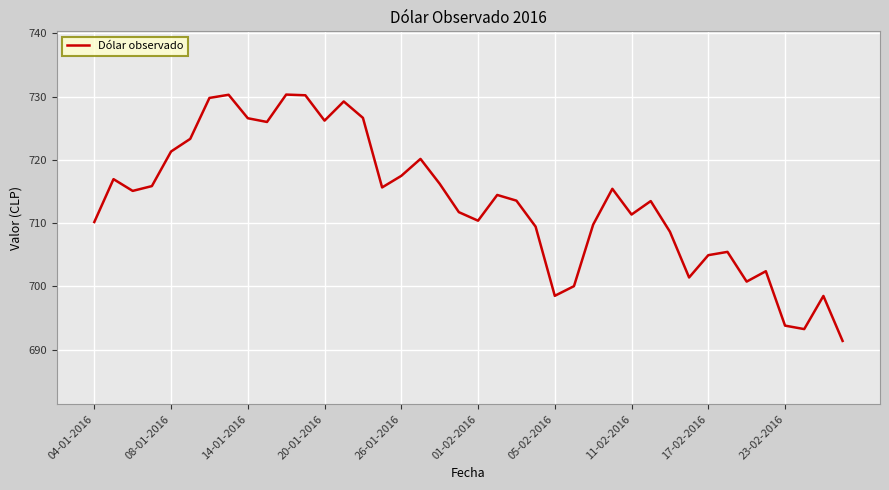

What is the smallest value displayed?

691.4